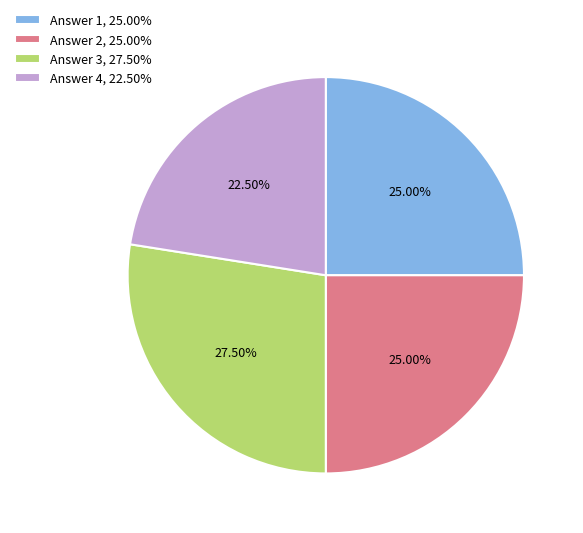

Is Answer 2, 25.00% the majority of the pie?

No